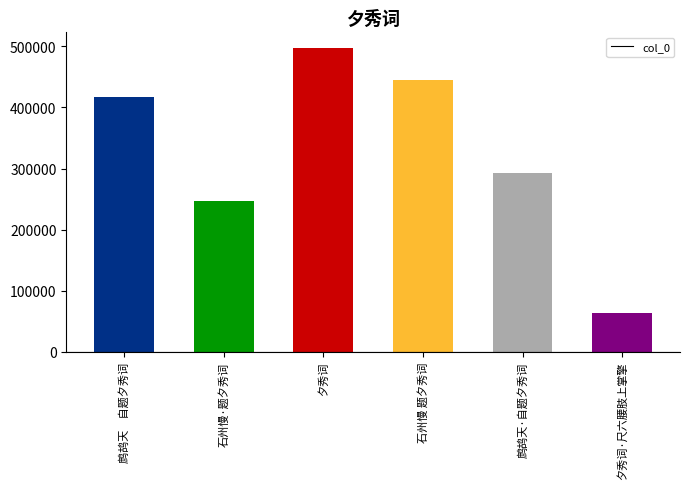

What position from the left is 夕秀词·尺六腰肢上掌擎?

6